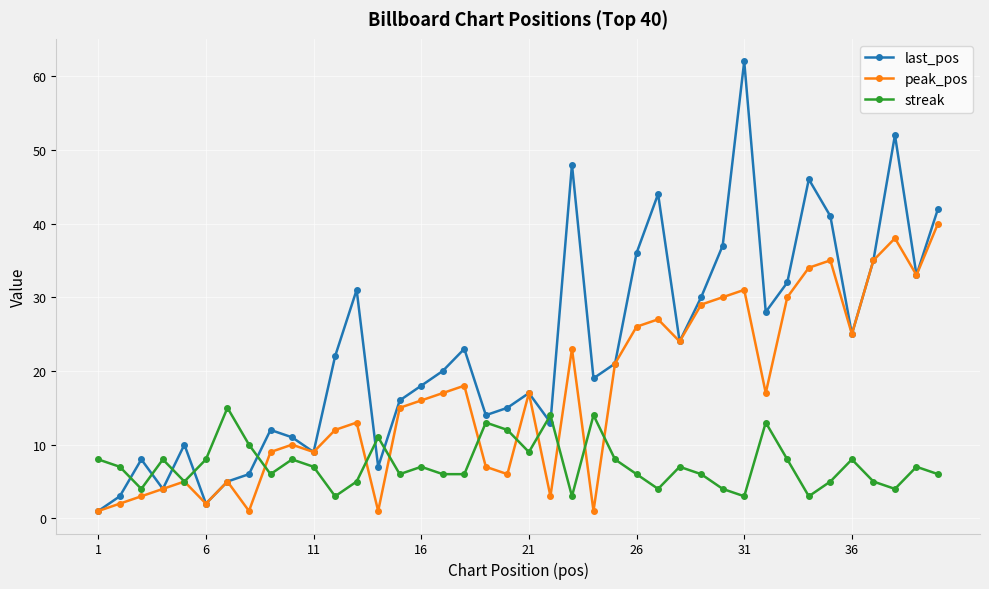

How many distinct data groups are displayed?

3